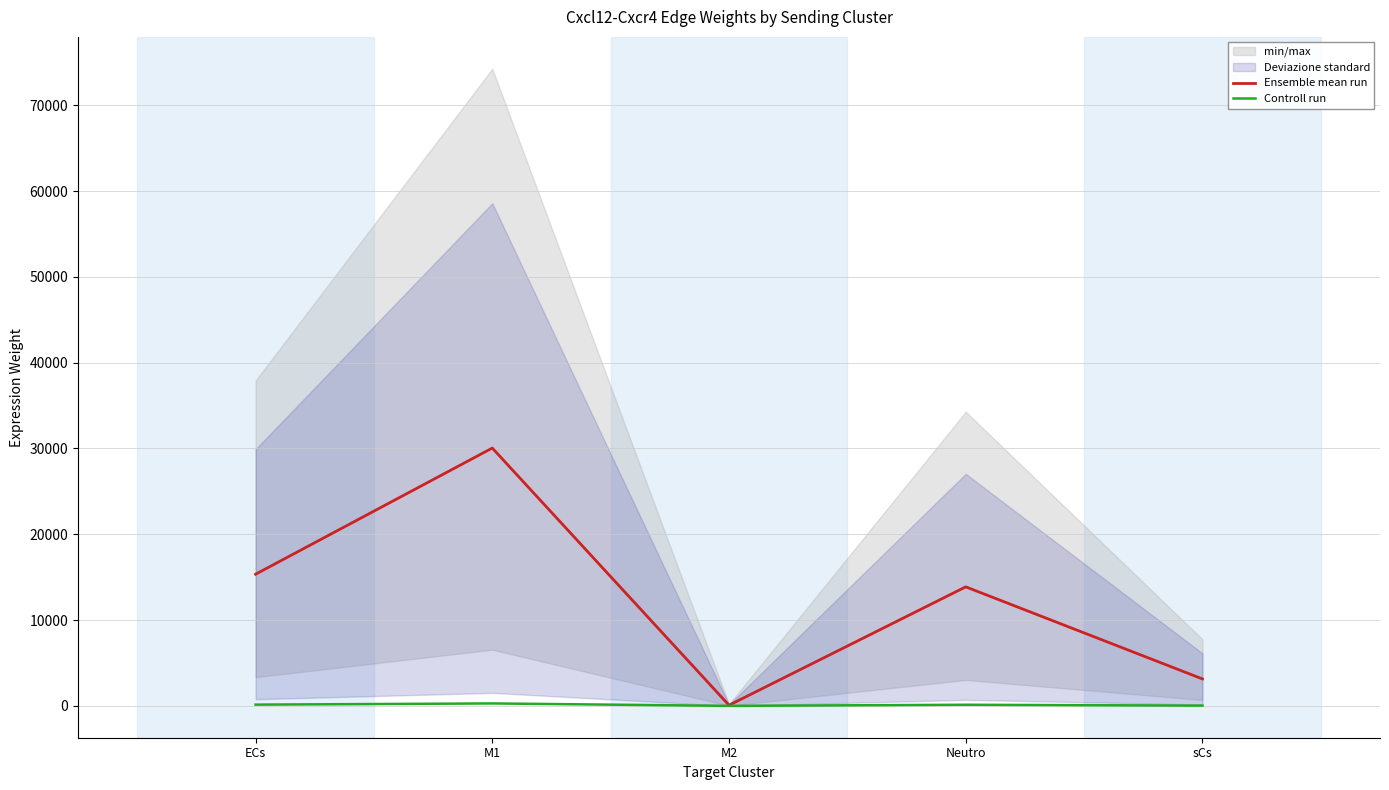

Which series has the widest spread of values?

Ensemble mean run